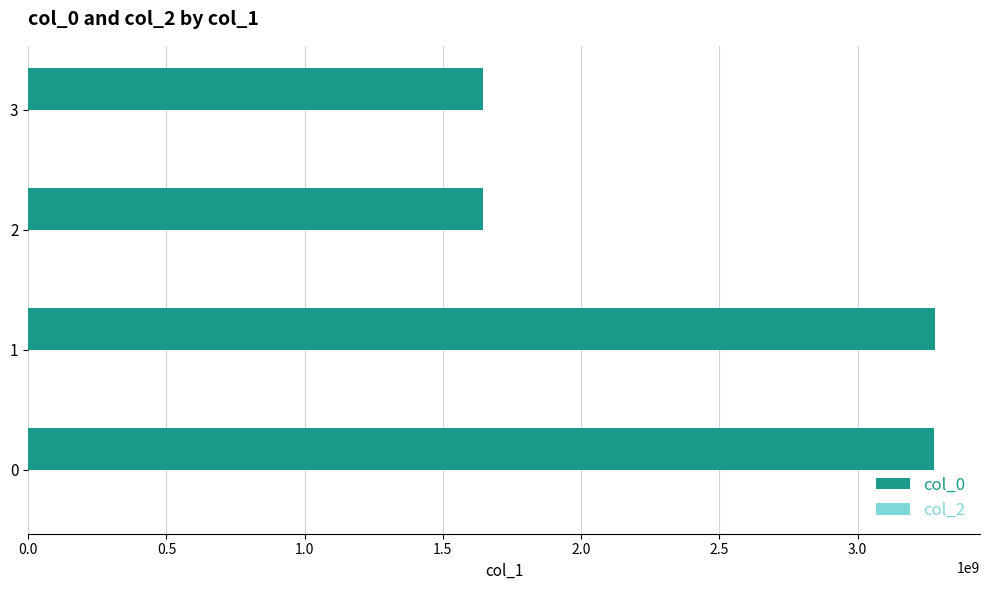

What is the greatest value displayed?

3278963098